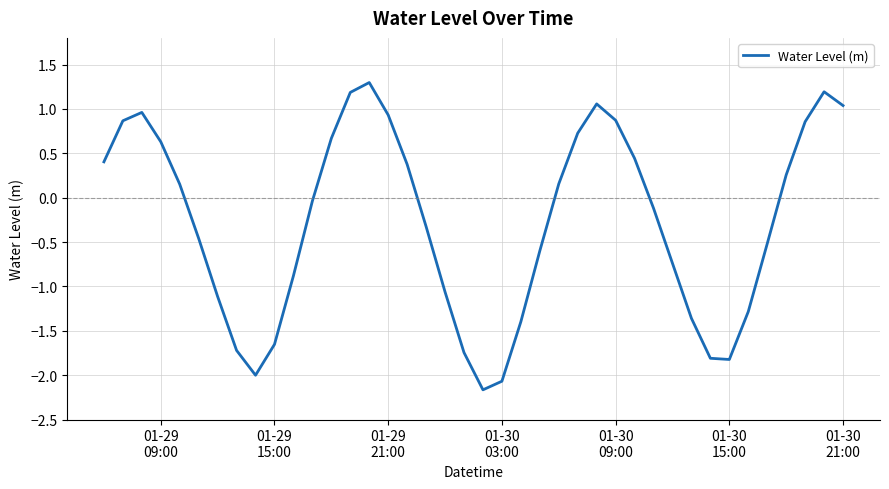

What is the maximum value shown in the chart?

1.3